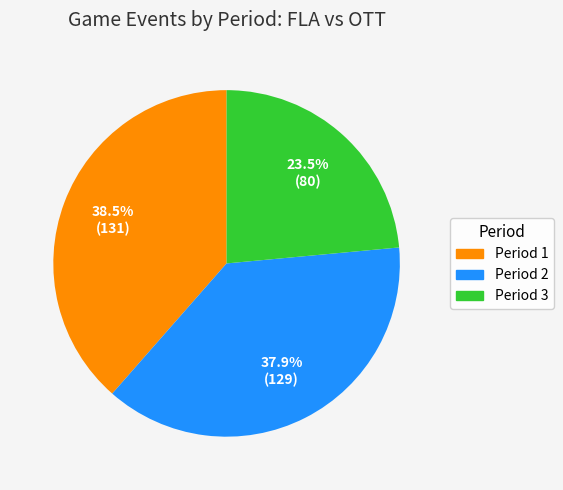

Is it true that Period 3 is 9% of the pie?

False